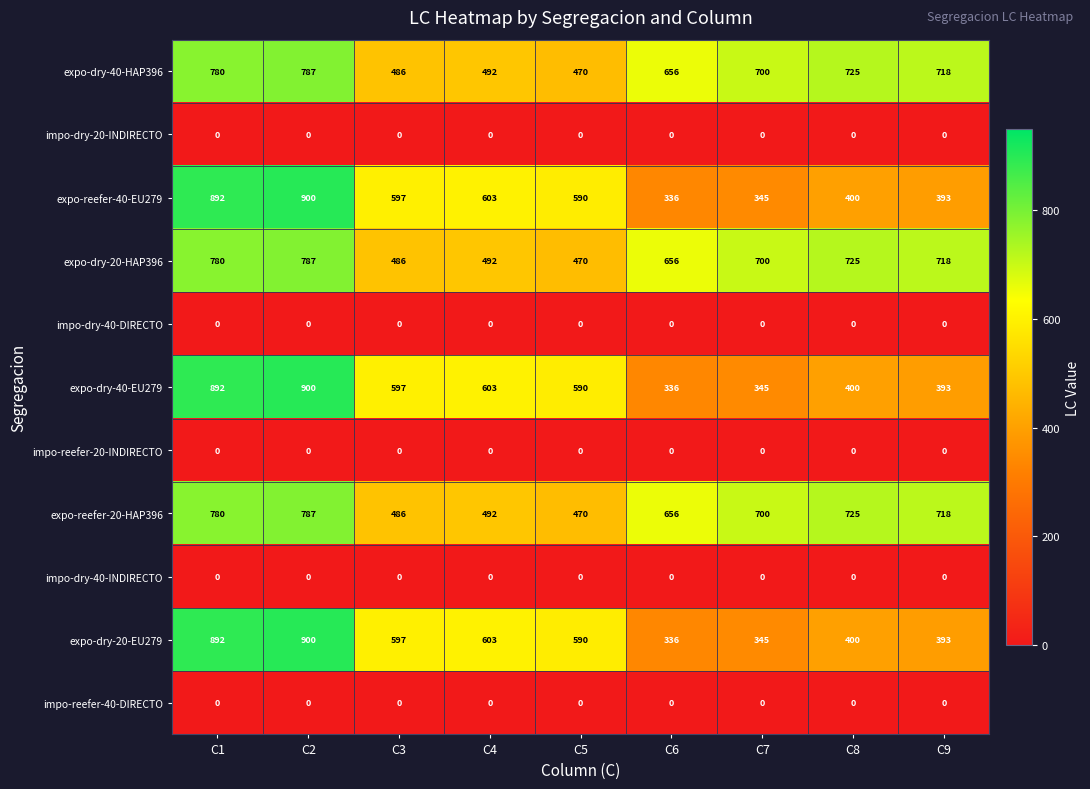

At which category does the chart reach its peak across all series?

C2